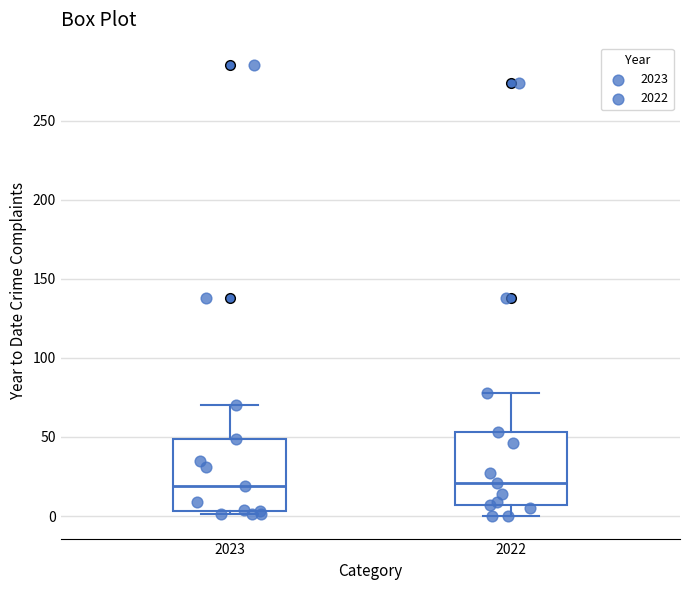

Where does the median line of the box at x = 2023 sit on the y-axis? The values are not printed on the chart, so give them approximately, as read against the axis.

20